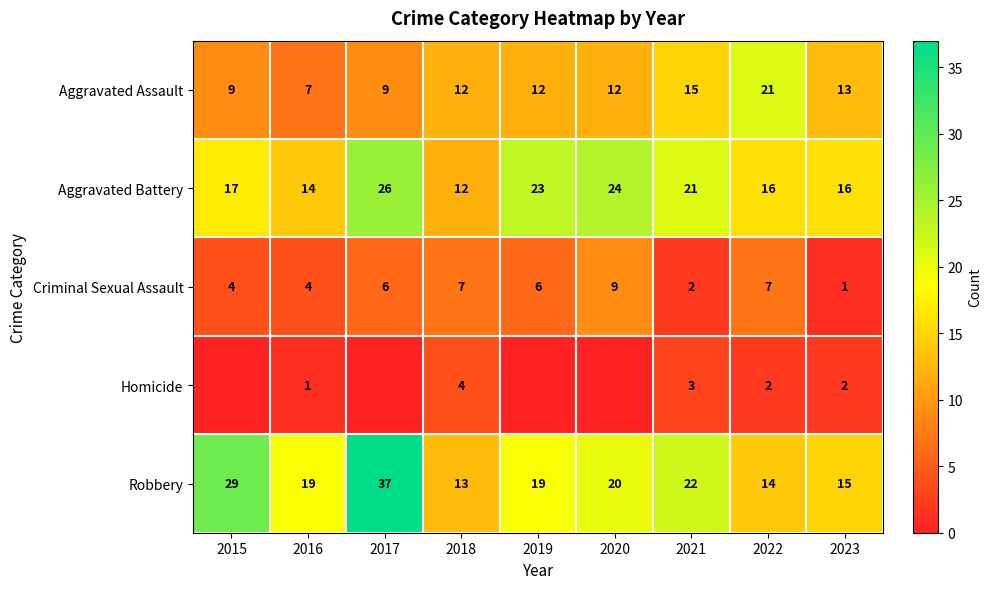

What is the approximate value of Aggravated Assault at 2021?

15